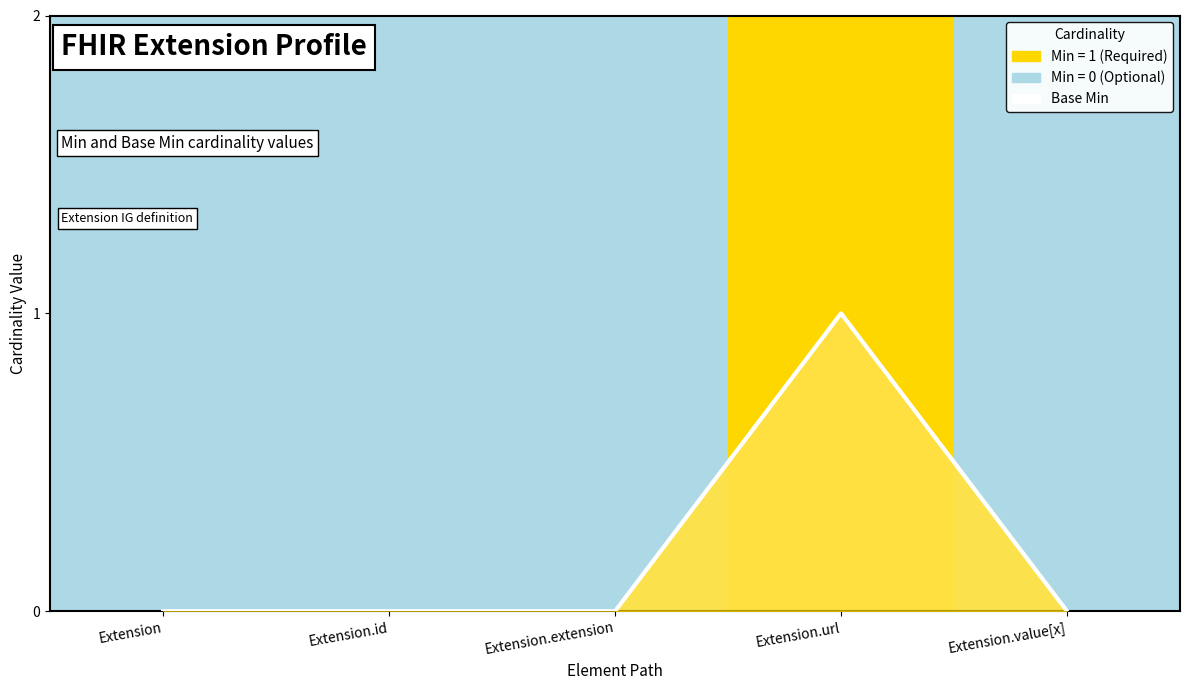

At how many categories does at least one series exceed 0?

1